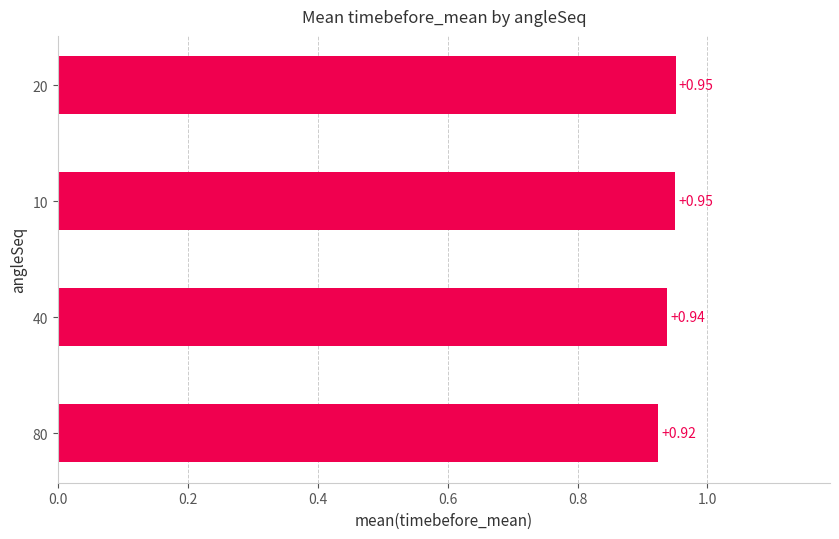

What is the sum of all values?

3.8